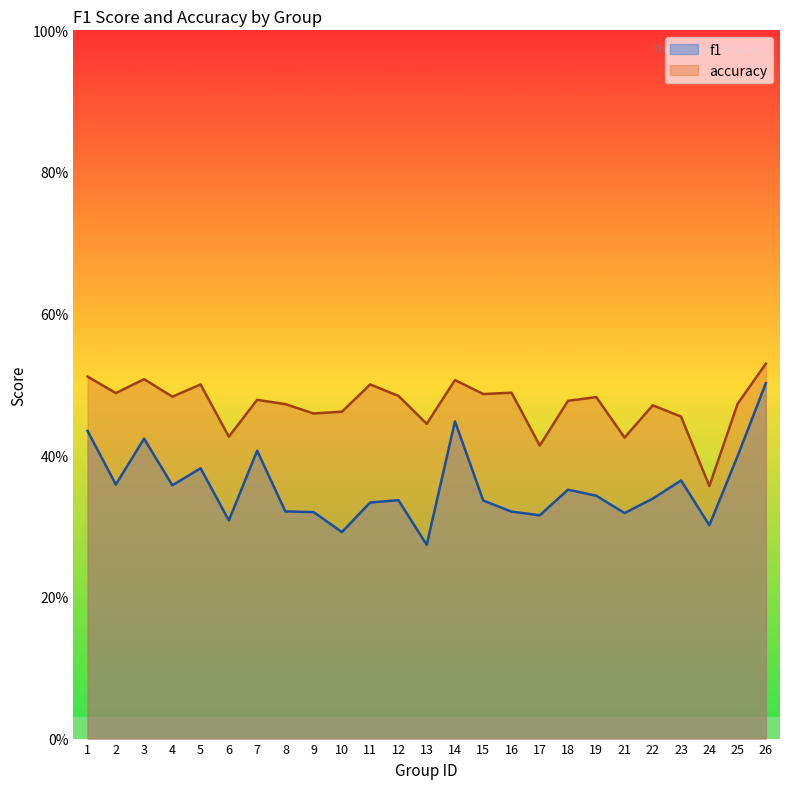

How many f1 values are between 0 and 1?

25